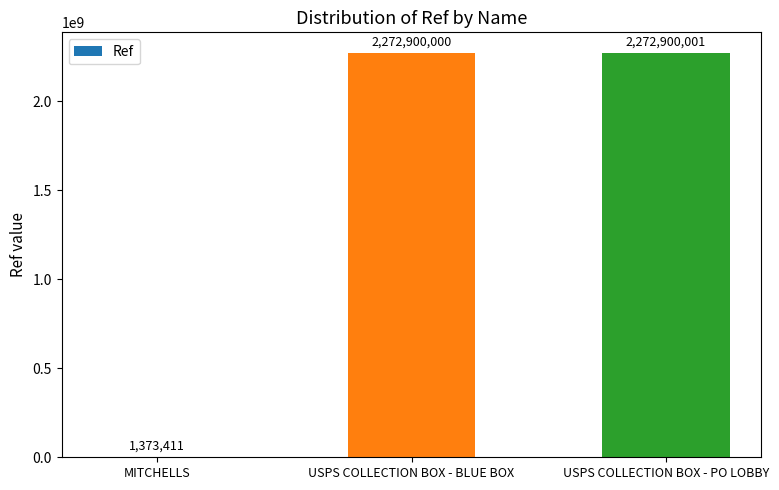

The value at USPS COLLECTION BOX - BLUE BOX is 456403425. True or false?

False